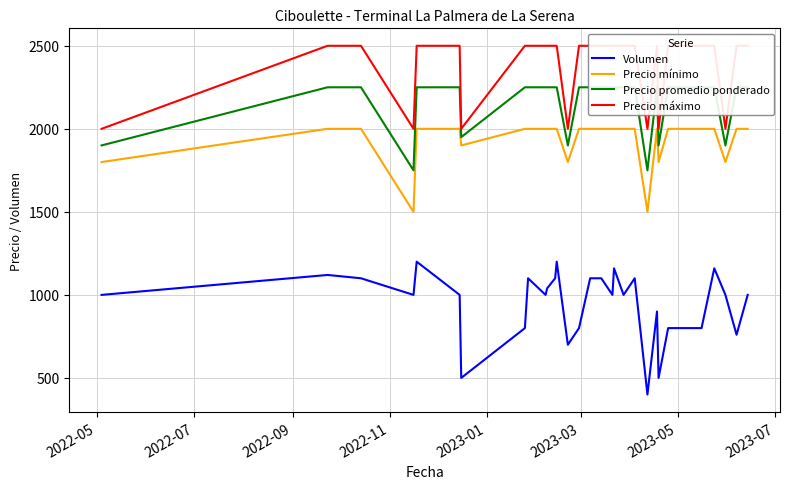

True or false: Volumen and Precio mínimo cross at least once.

False